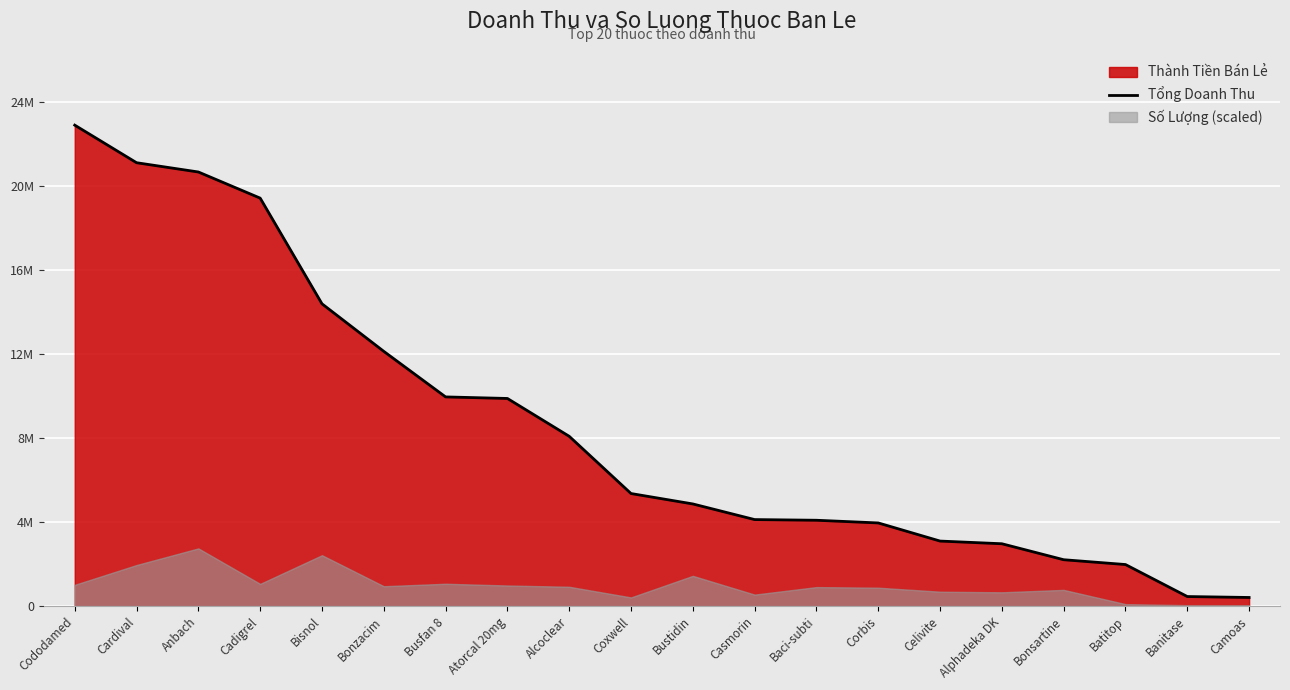

The chart shows a value of 5709184 at Bonzacim. True or false?

False